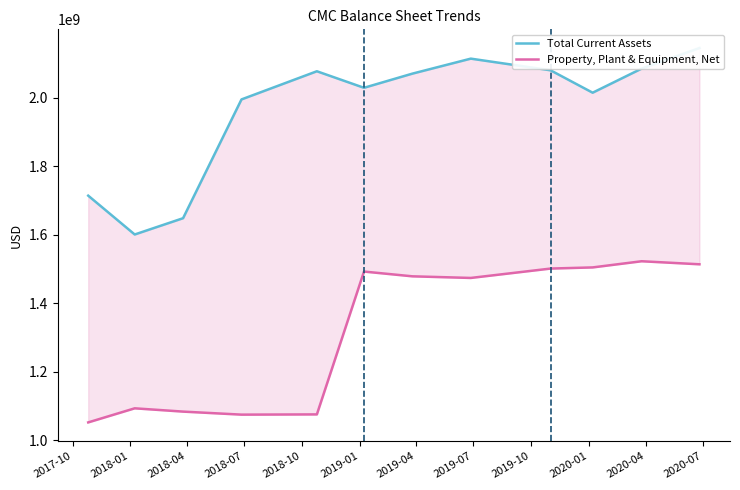

True or false: Total Current Assets and Property, Plant & Equipment, Net intersect in this chart.

False